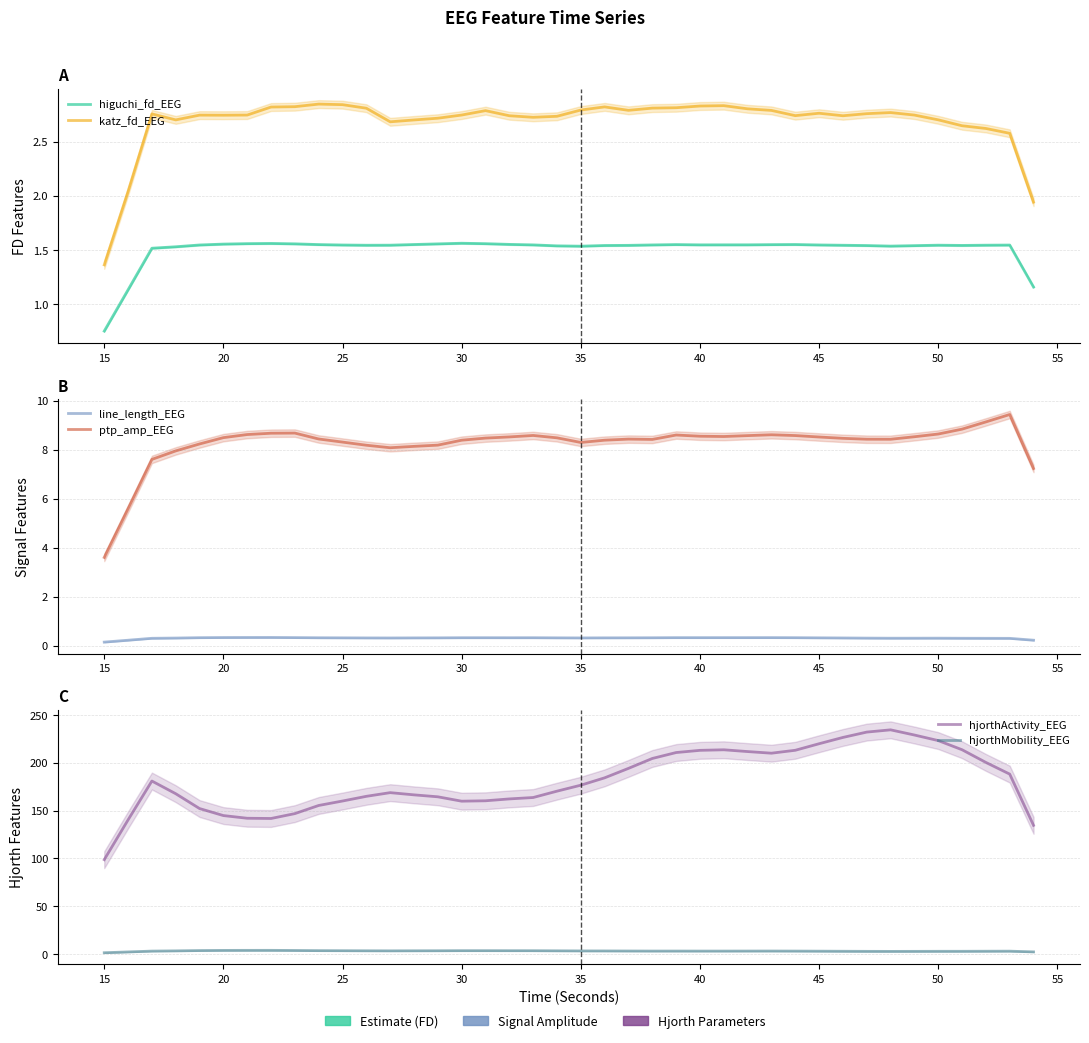

Reading right to left, extract all data points from this chart.

higuchi_fd_EEG: 1.2	1.5	1.5	1.5	1.5	1.5	1.5	1.5	1.5	1.5	1.5	1.5	1.5	1.5	1.5	1.5	1.5	1.5	1.5	1.5	1.5	1.5	1.5	1.6	1.6	1.6	1.5	1.5	1.5	1.5	1.5	1.6	1.6	1.6	1.6	1.5	1.5	1.5	1.1	0.7
katz_fd_EEG: 1.9	2.6	2.6	2.6	2.7	2.7	2.8	2.8	2.7	2.8	2.7	2.8	2.8	2.8	2.8	2.8	2.8	2.8	2.8	2.8	2.7	2.7	2.7	2.8	2.7	2.7	2.7	2.7	2.8	2.8	2.8	2.8	2.8	2.7	2.7	2.7	2.7	2.8	2.0	1.4
line_length_EEG: 0.2	0.3	0.3	0.3	0.3	0.3	0.3	0.3	0.3	0.3	0.3	0.3	0.3	0.3	0.3	0.3	0.3	0.3	0.3	0.3	0.3	0.3	0.3	0.3	0.3	0.3	0.3	0.3	0.3	0.3	0.3	0.3	0.3	0.3	0.3	0.3	0.3	0.3	0.2	0.1
ptp_amp_EEG: 7.2	9.4	9.1	8.8	8.6	8.5	8.4	8.4	8.5	8.5	8.6	8.6	8.6	8.5	8.5	8.6	8.4	8.4	8.4	8.3	8.5	8.6	8.5	8.5	8.4	8.2	8.1	8.1	8.2	8.3	8.4	8.7	8.7	8.6	8.5	8.2	7.9	7.6	5.6	3.6
hjorthActivity_EEG: 134.5	188.1	200.3	213.5	223.1	228.9	234.3	232.0	226.4	219.8	213.0	209.9	211.6	213.5	212.9	210.6	204.4	194.1	184.2	176.5	170.2	163.6	162.1	160.2	159.8	164.3	166.4	168.7	164.9	159.9	155.3	146.8	141.7	141.9	144.7	152.1	167.6	180.8	140.2	98.7
hjorthMobility_EEG: 2.3	3.1	3.0	2.9	2.9	2.9	2.8	2.9	3.0	3.1	3.1	3.2	3.2	3.2	3.2	3.2	3.2	3.2	3.3	3.3	3.4	3.5	3.5	3.6	3.6	3.5	3.4	3.4	3.4	3.5	3.6	3.8	3.9	3.9	3.9	3.7	3.4	3.1	2.3	1.4